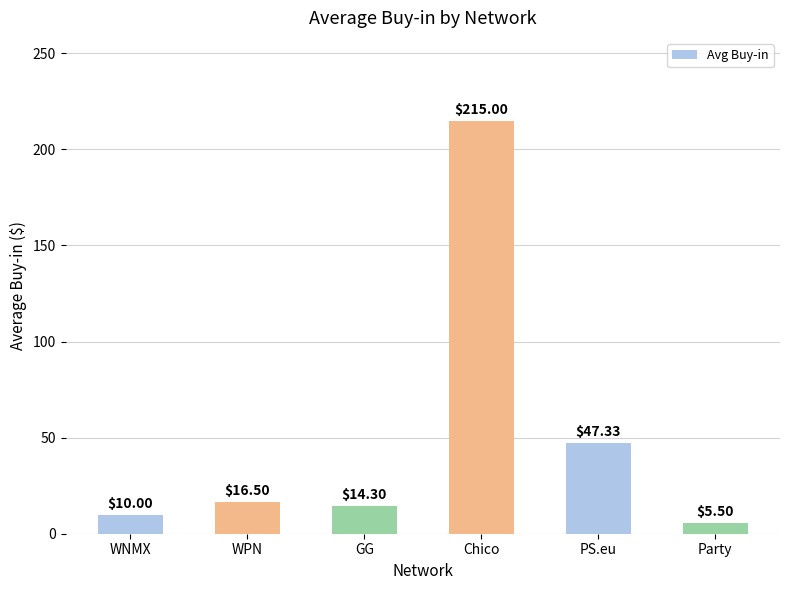

How many series are shown in this chart?

1